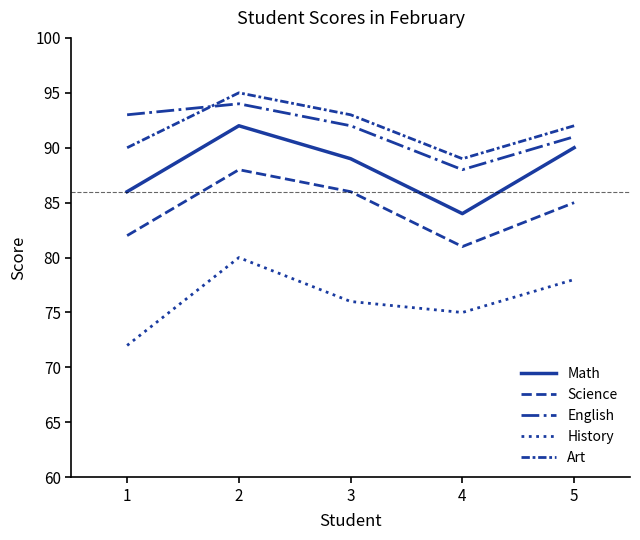

How many lines are shown in the chart?

5